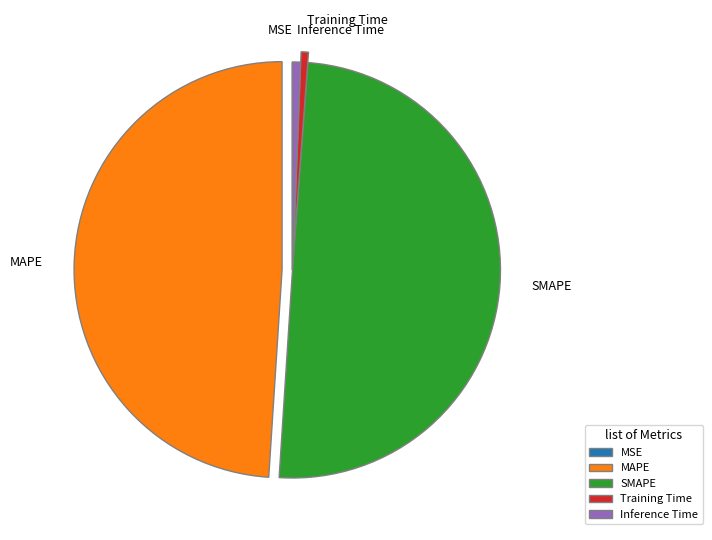

True or false: SMAPE accounts for 61% of the total.

False